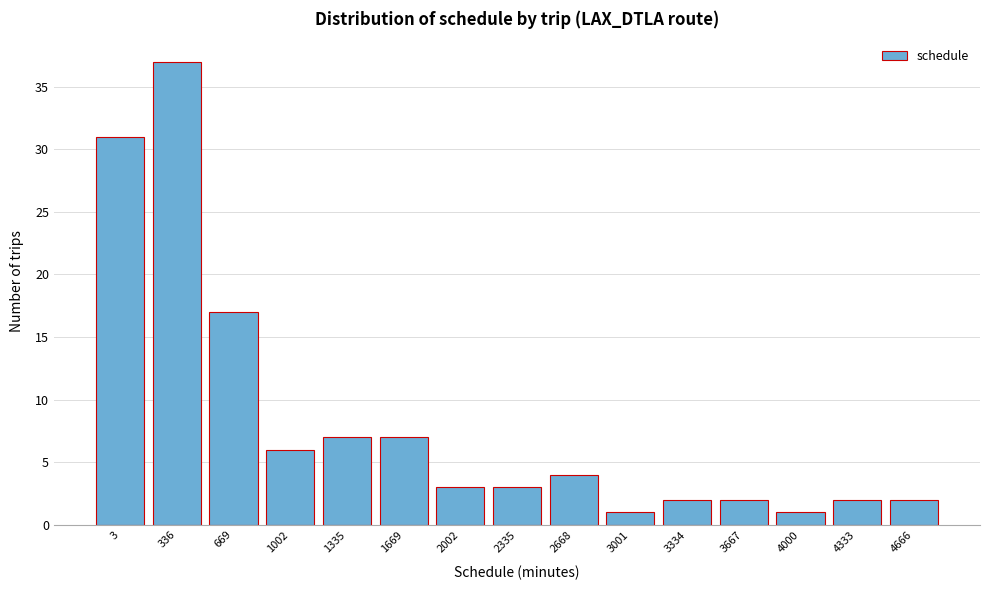

Reading left to right, transcribe all the data shown in this chart.

3=31	336=37	669=17	1002=6	1335=7	1669=7	2002=3	2335=3	2668=4	3001=1	3334=2	3667=2	4000=1	4333=2	4666=2